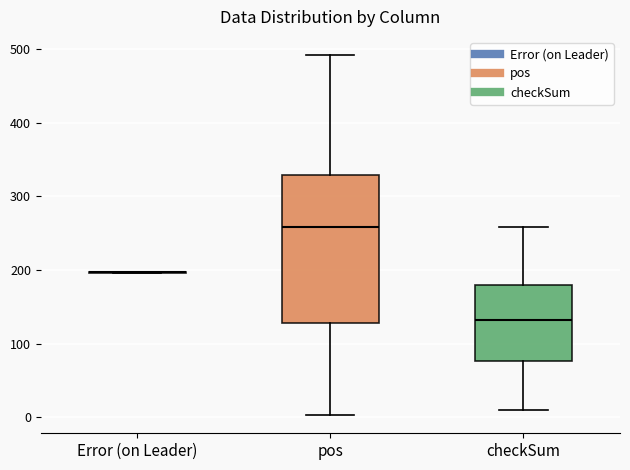

Reading left to right, transcribe this box plot: for each box, give where its median line is, the range the box spans, and where its two whiskers end, as read against the y-axis. The values are not printed on the chart, so give them approximately, as read against the axis.

Error (on Leader): box collapsed to a line at 200, whiskers 200 to 200
pos: median 260, box 130 to 330, whiskers 0 to 490
checkSum: median 130, box 80 to 180, whiskers 10 to 260